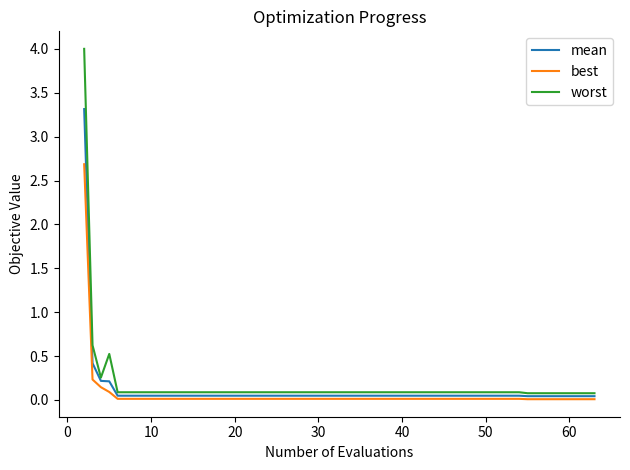

Which series has the widest spread of values?

worst